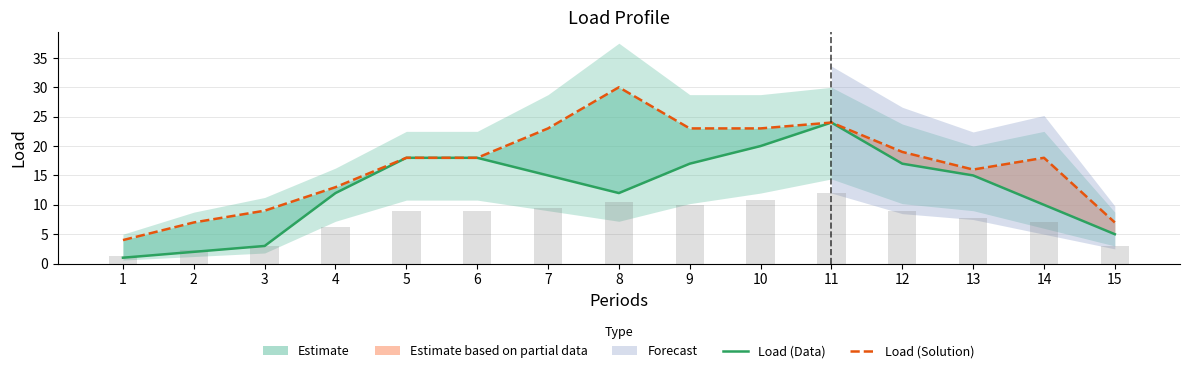

True or false: Load (Data) has a value of 15 at 13.

True